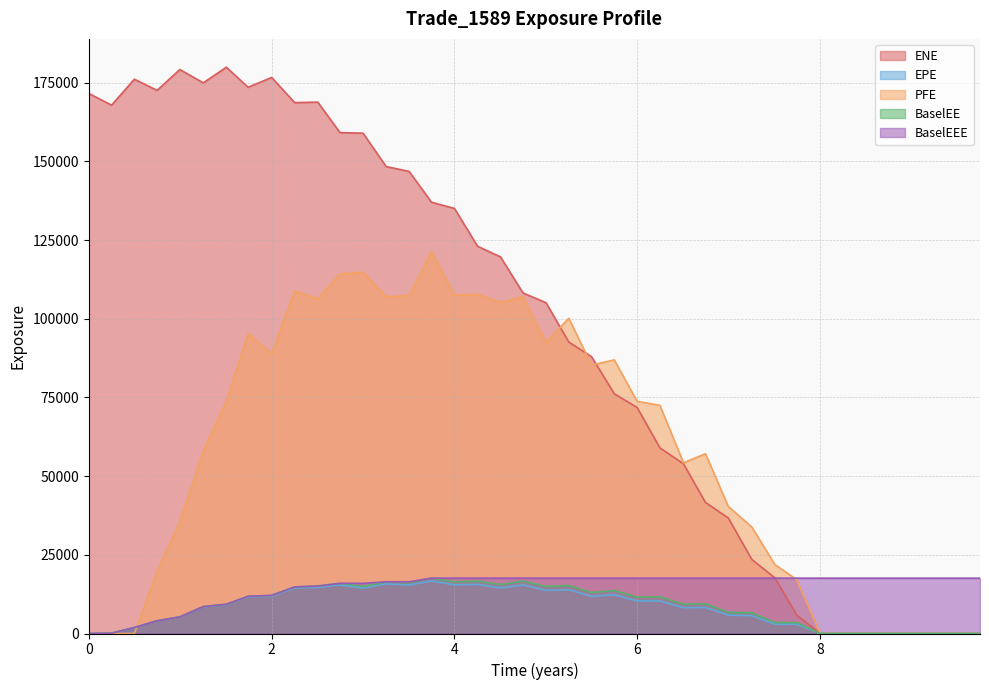

True or false: BaselEE and EPE intersect in this chart.

False